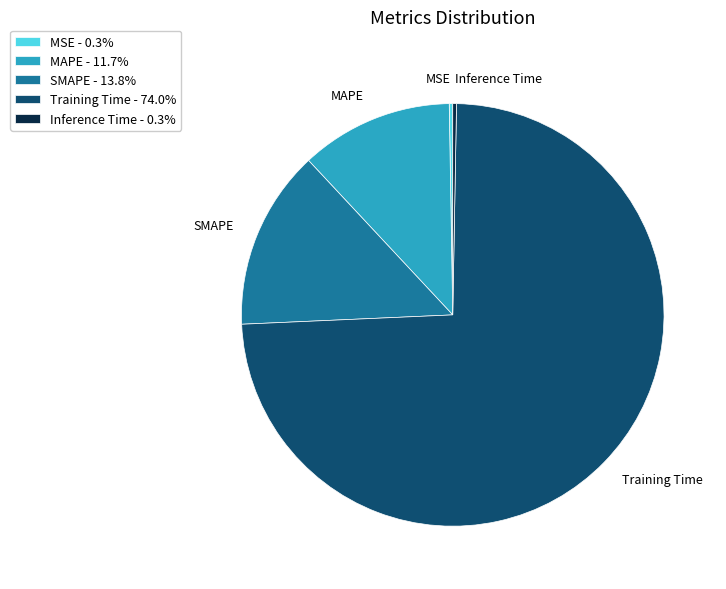

Which has a higher value, MAPE or Inference Time?

MAPE